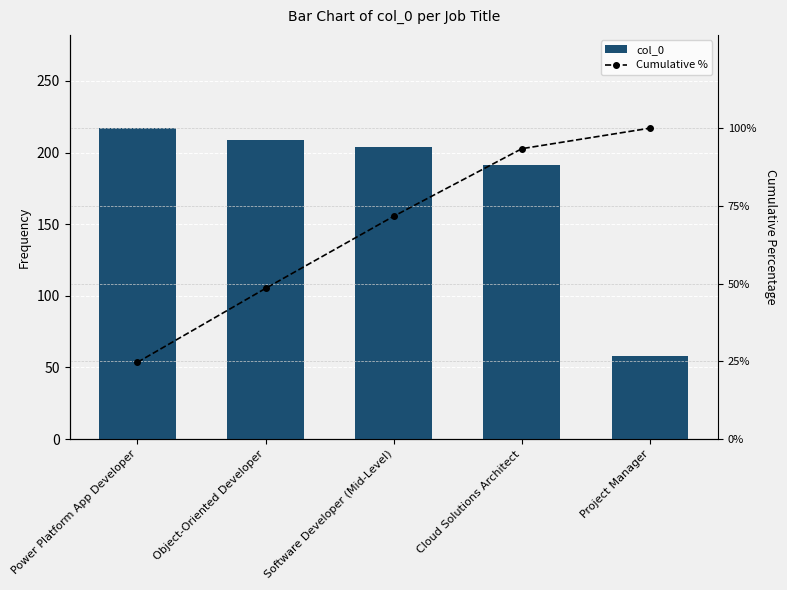

Rank the series by their maximum value, from lowest to highest.

Cumulative %, col_0